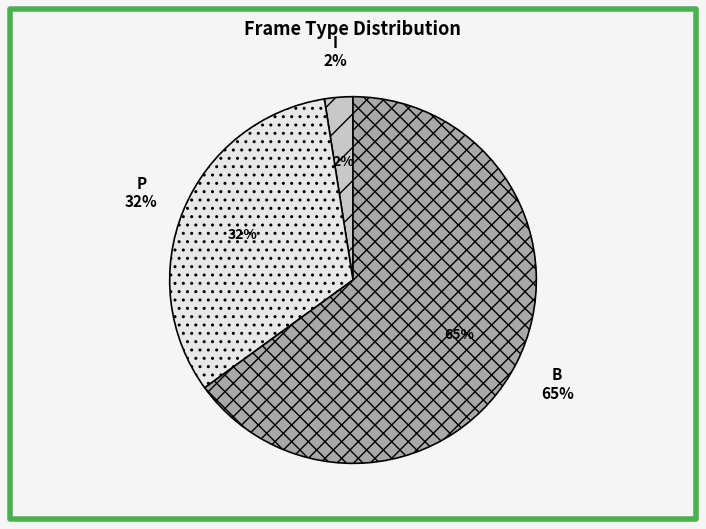

How many segments does this pie chart have?

3